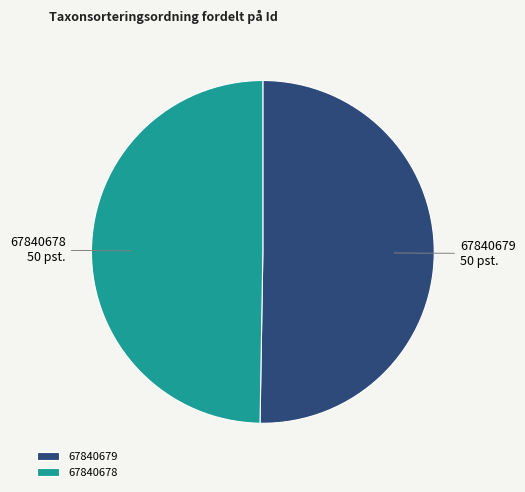

Rank the categories by value from lowest to highest.

67840678, 67840679